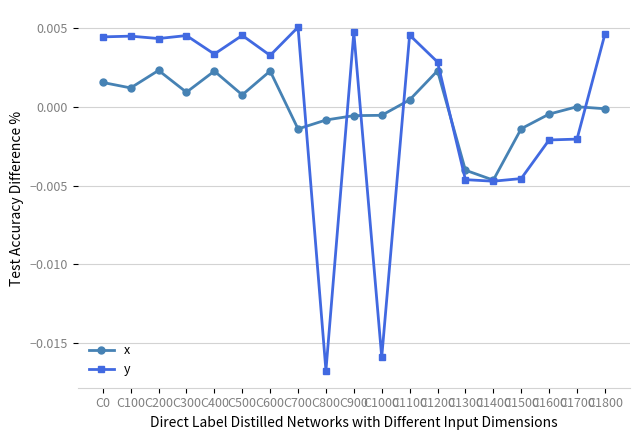

How many data points in y are above 0?

12